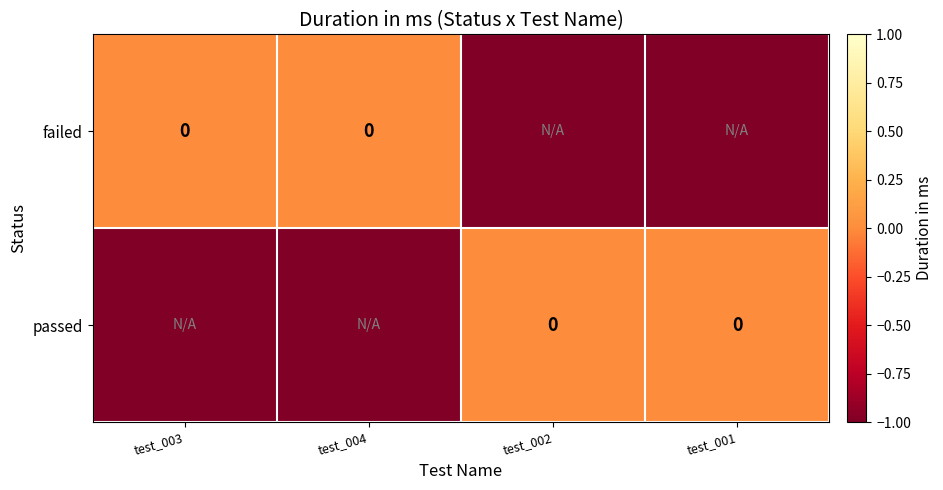

Is it true that failed equals -1 at test_002?

False